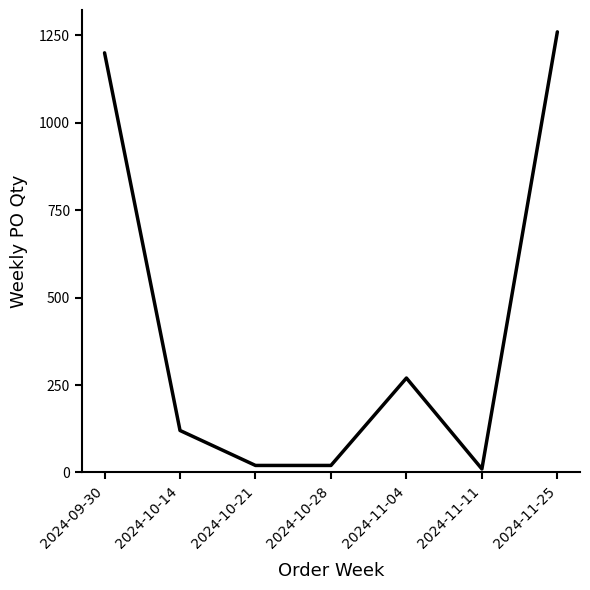

At which category does the chart reach its peak across all series?

2024-11-25